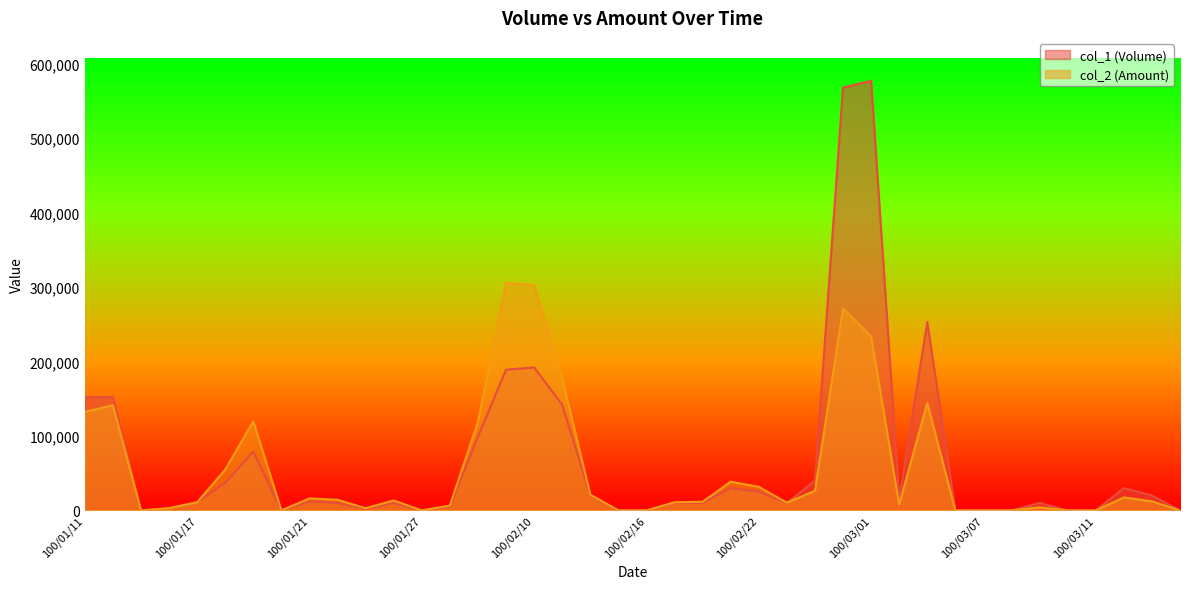

Which series changed the most between 100/01/12 and 100/03/11?

col_1 (Volume)